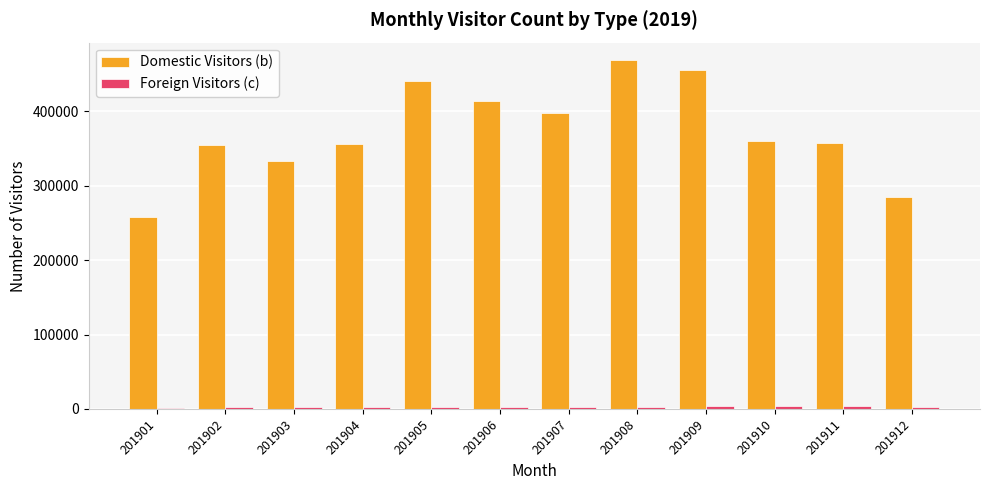

Are the bars horizontal?

No